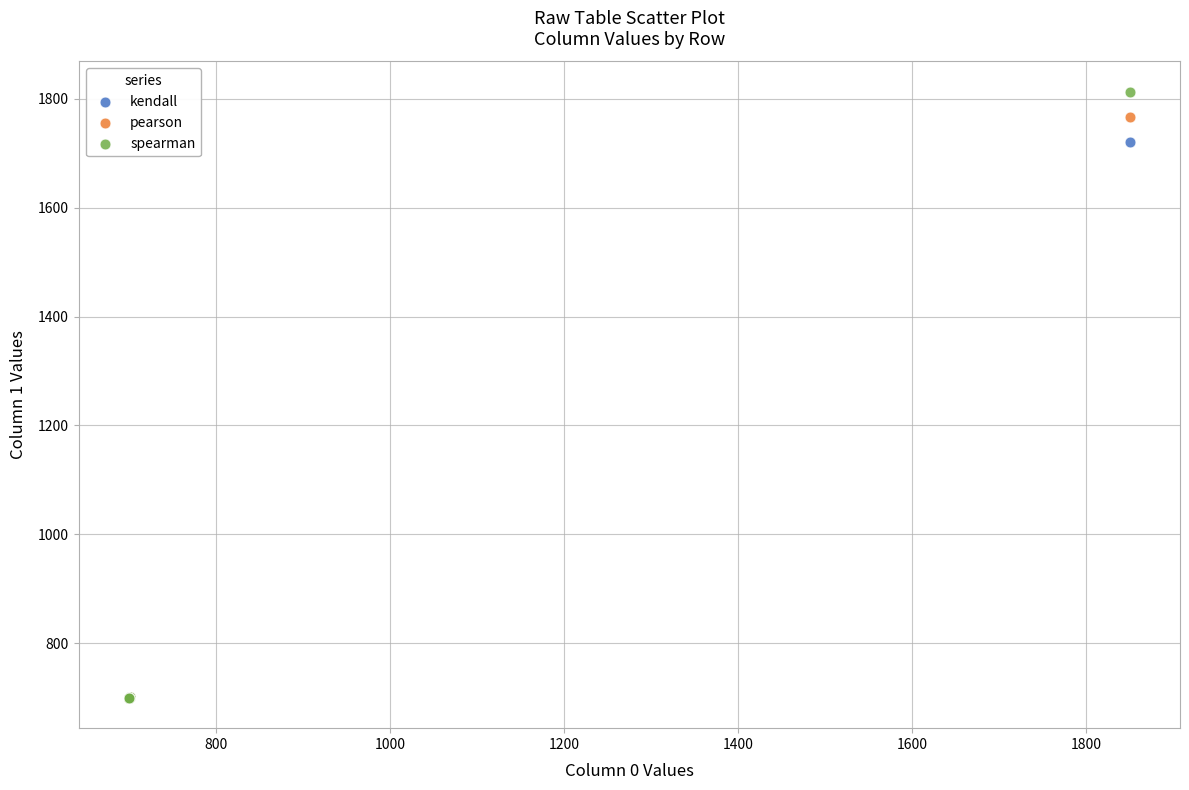

Which series reaches the maximum Y coordinate?

spearman